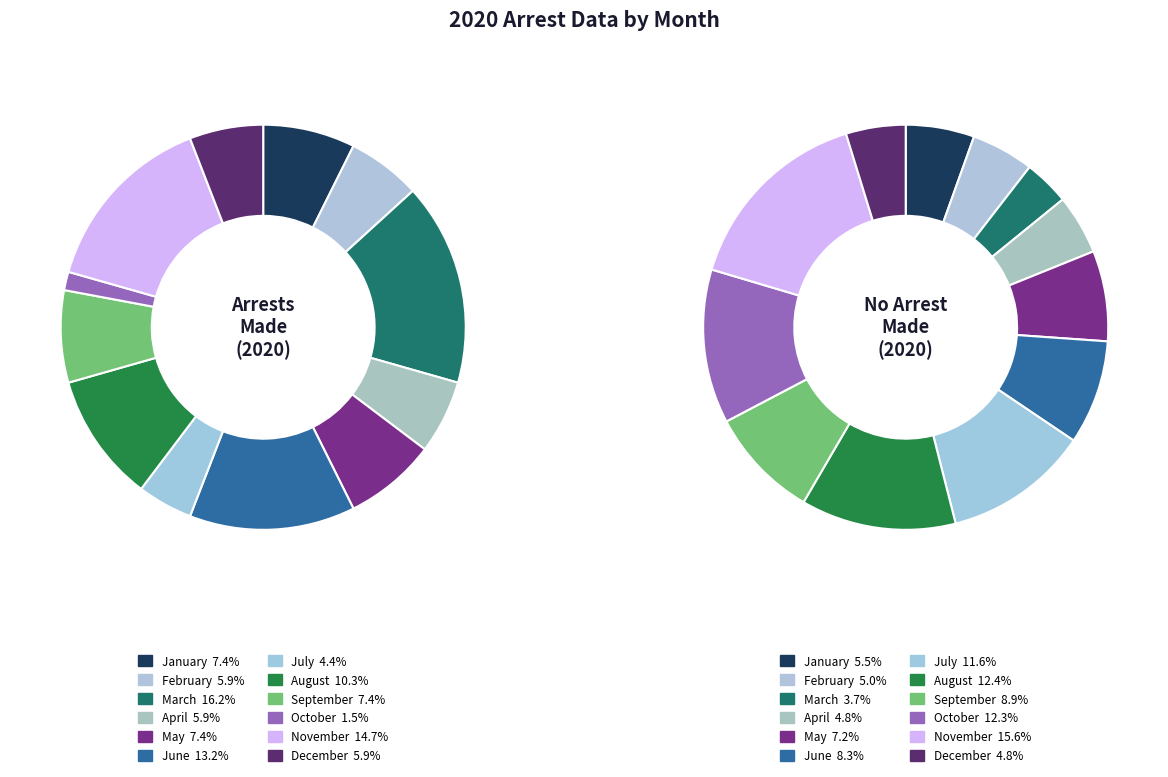

What is the spread (max minus min) of values at April?

56